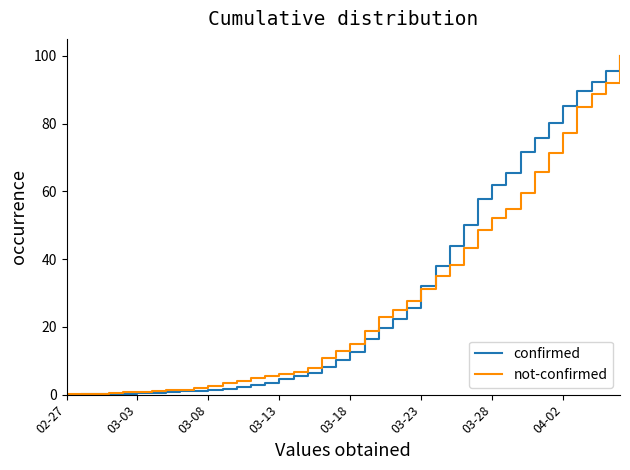

What is the difference between the second highest and minimum values in the confirmed series?

95.5